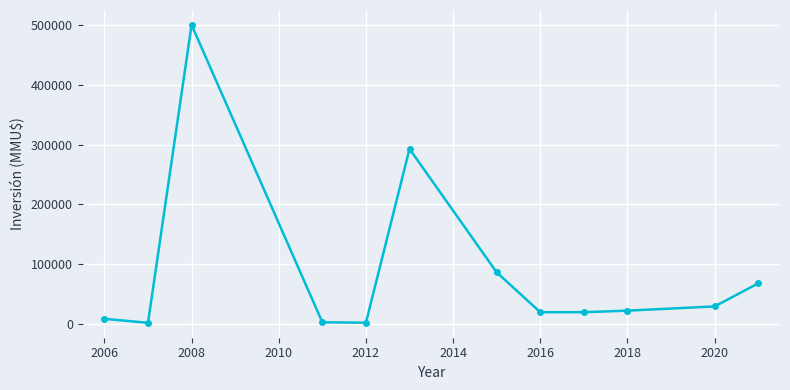

Does the chart have visible grid lines?

Yes